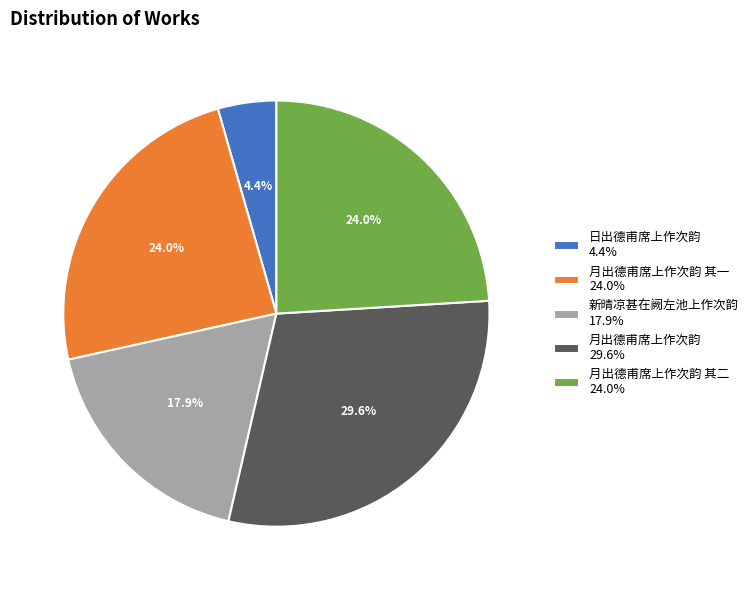

What is the ratio of the value at 月出德甫席上作次韵 29.6% to the value at 新晴凉甚在阙左池上作次韵 17.9%?

1.7